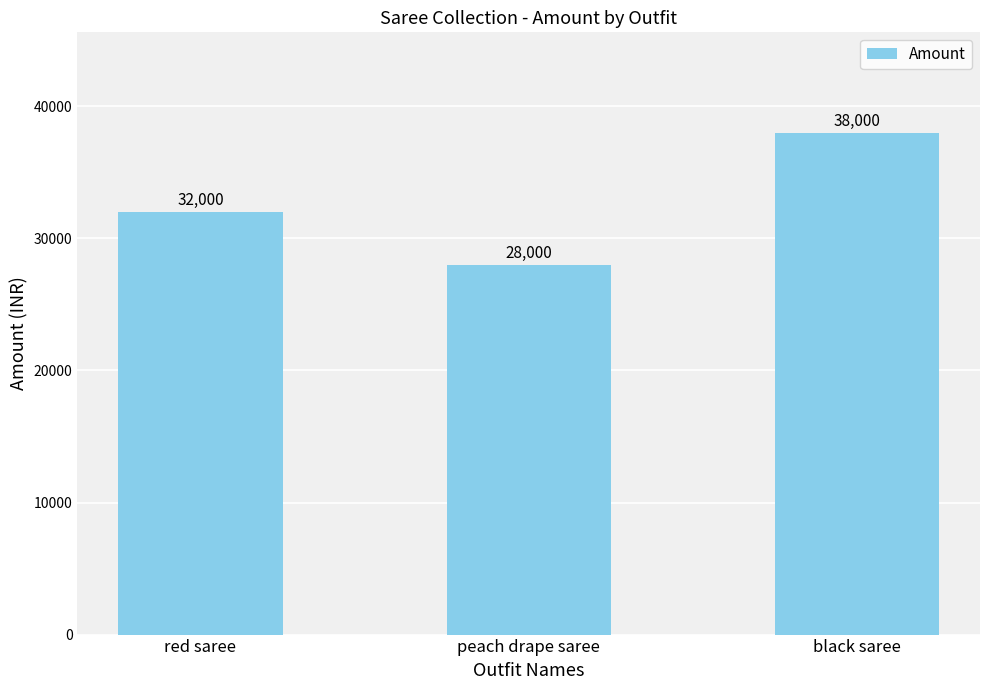

Reading left to right, extract all data points from this chart.

32000	28000	38000